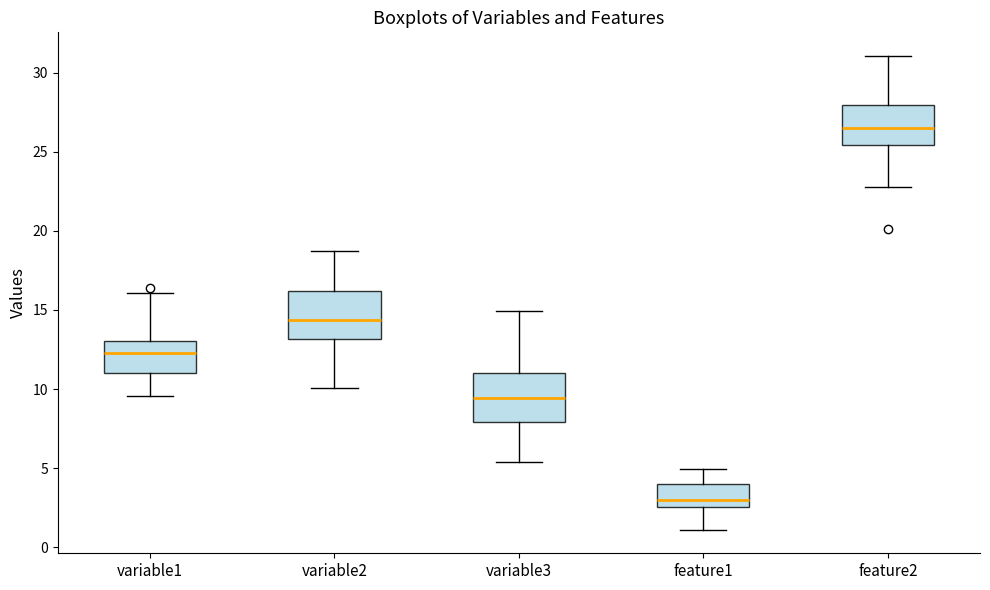

Reading left to right, read every box against the y-axis: the position of its median line, the range the box covers, and the ends of its whiskers. The values are not printed on the chart, so give them approximately, as read against the axis.

variable1: median 12.0, box 11.0 to 13.0, whiskers 9.5 to 16.0
variable2: median 14.5, box 13.0 to 16.0, whiskers 10.0 to 18.5
variable3: median 9.5, box 8.0 to 11.0, whiskers 5.5 to 15.0
feature1: median 3.0, box 2.5 to 4.0, whiskers 1.0 to 5.0
feature2: median 26.5, box 25.5 to 28.0, whiskers 23.0 to 31.0